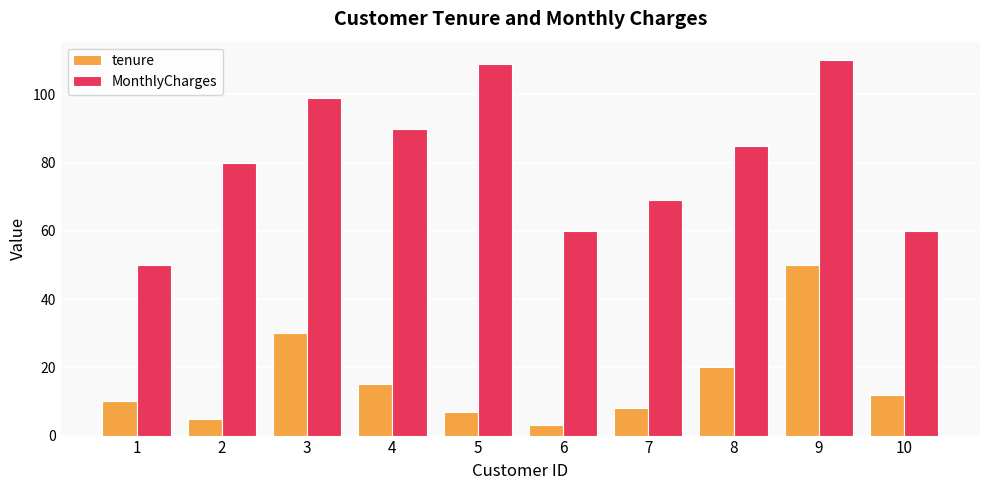

True or false: tenure has a value of 50.0 at 9.

True